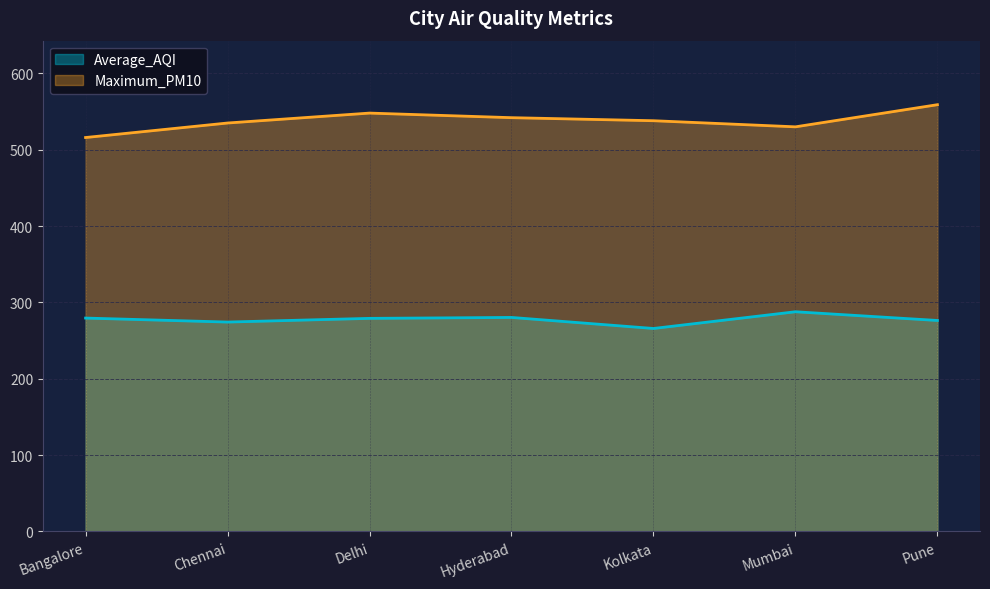

At which category is the sum across all series the highest?

Pune